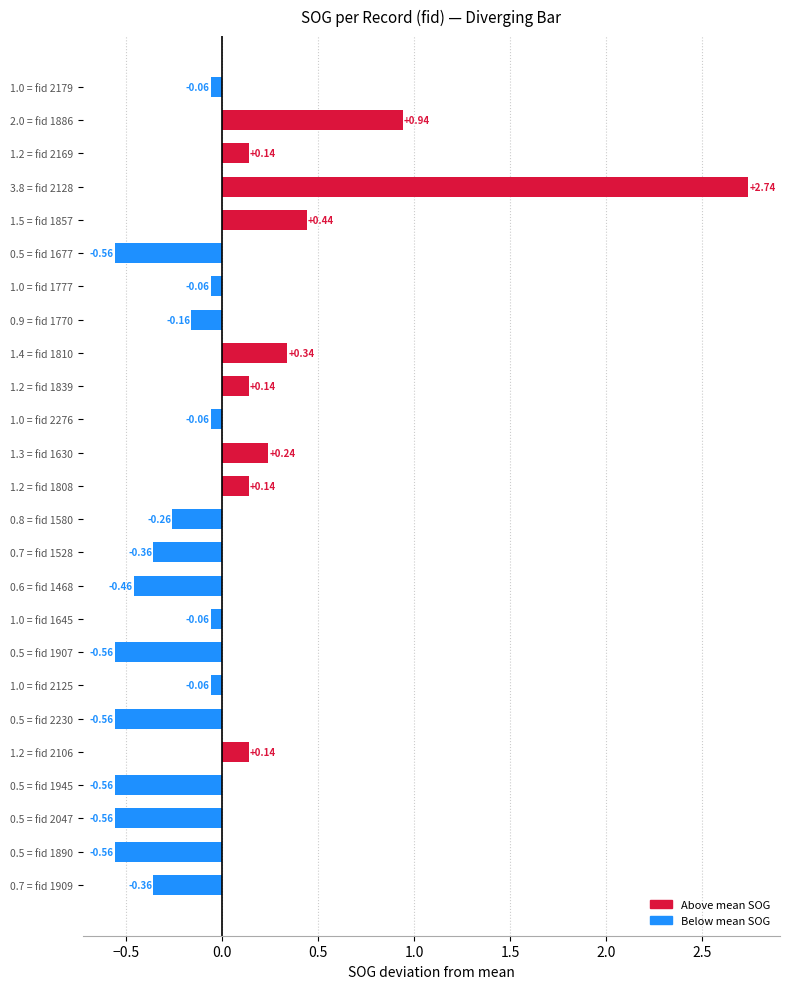

How many values are below 0?

16